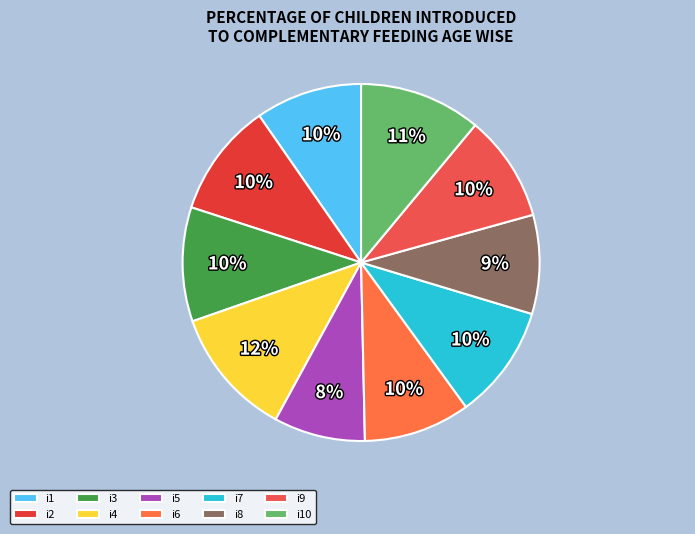

Which slice is the largest?

i4